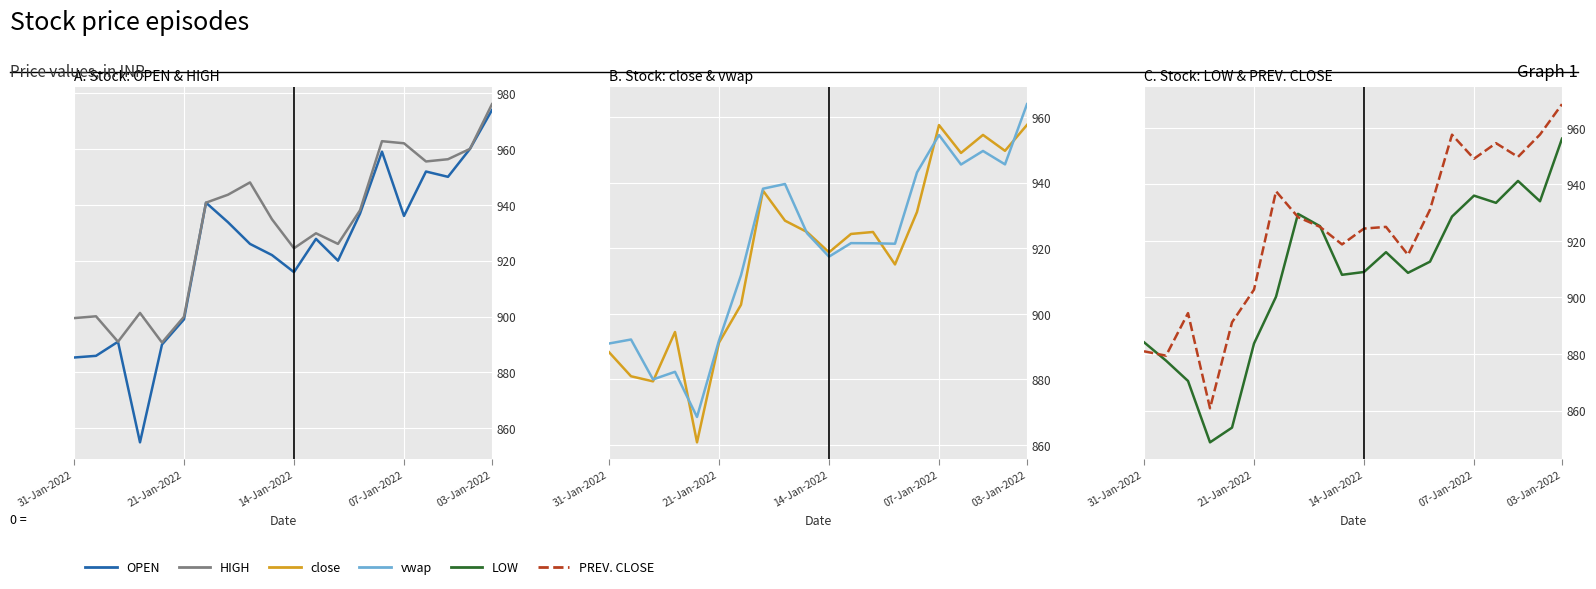

Between 14 and 21-Jan-2022, which is larger?

14